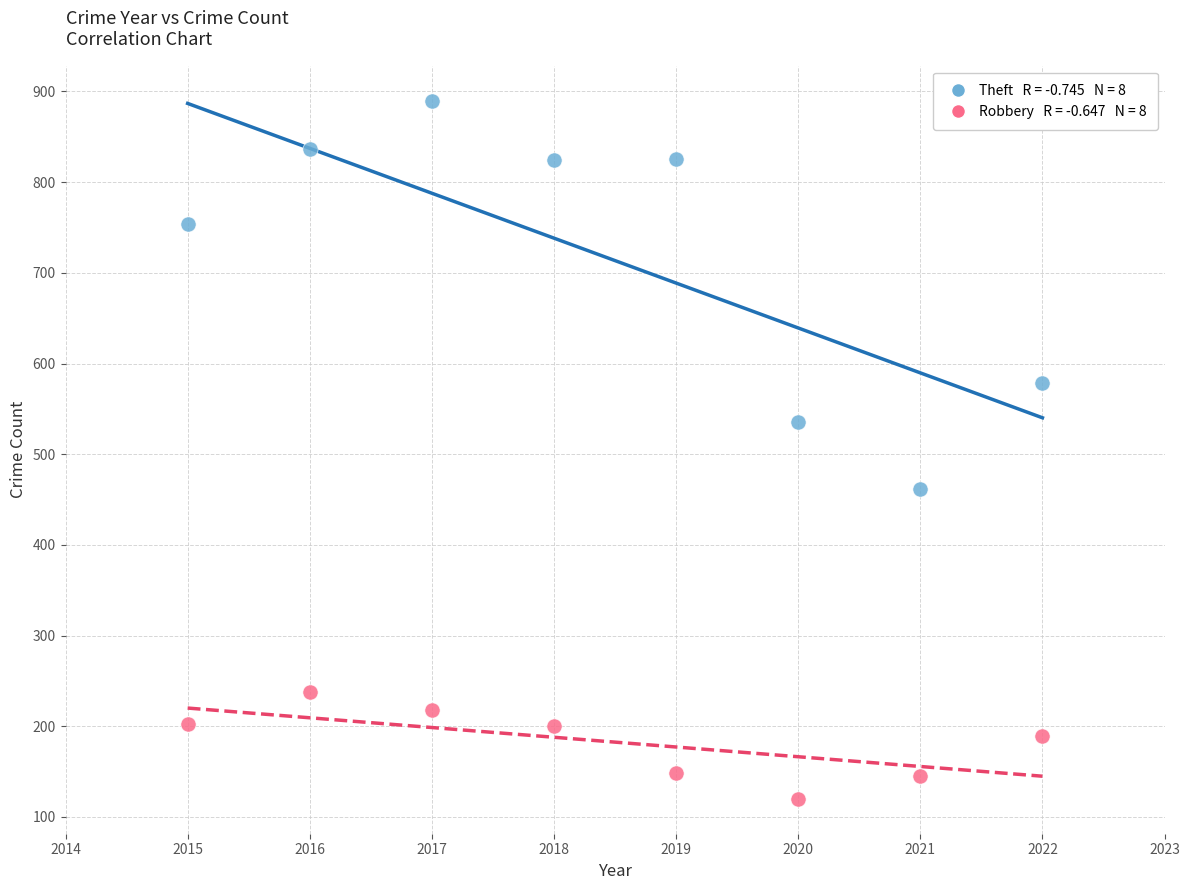

Across all series, what Y value is closest to 505?

536